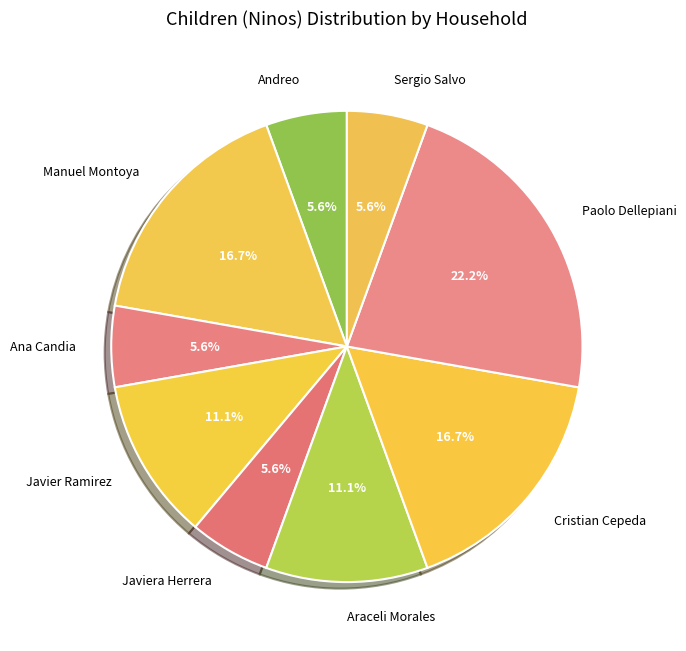

Does Manuel Montoya represent more than half of the total?

No